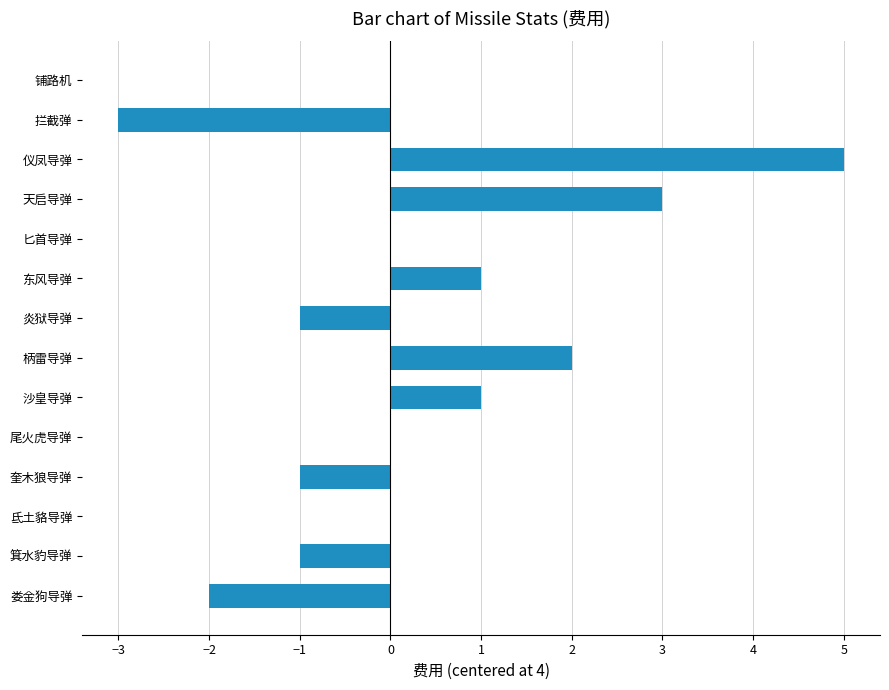

Reading bottom to top, extract all data points from this chart.

娄金狗导弹=-2	箕水豹导弹=-1	氐土貉导弹=0	奎木狼导弹=-1	尾火虎导弹=0	沙皇导弹=1	柄雷导弹=2	炎狱导弹=-1	东风导弹=1	匕首导弹=0	天启导弹=3	仪凤导弹=5	拦截弹=-3	铺路机=0